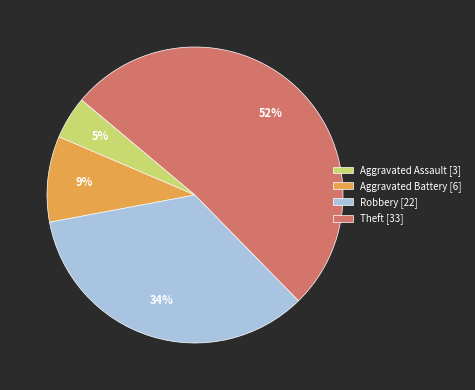

To the nearest percent, what is the combined percentage of Aggravated Assault and Aggravated Battery?

14%